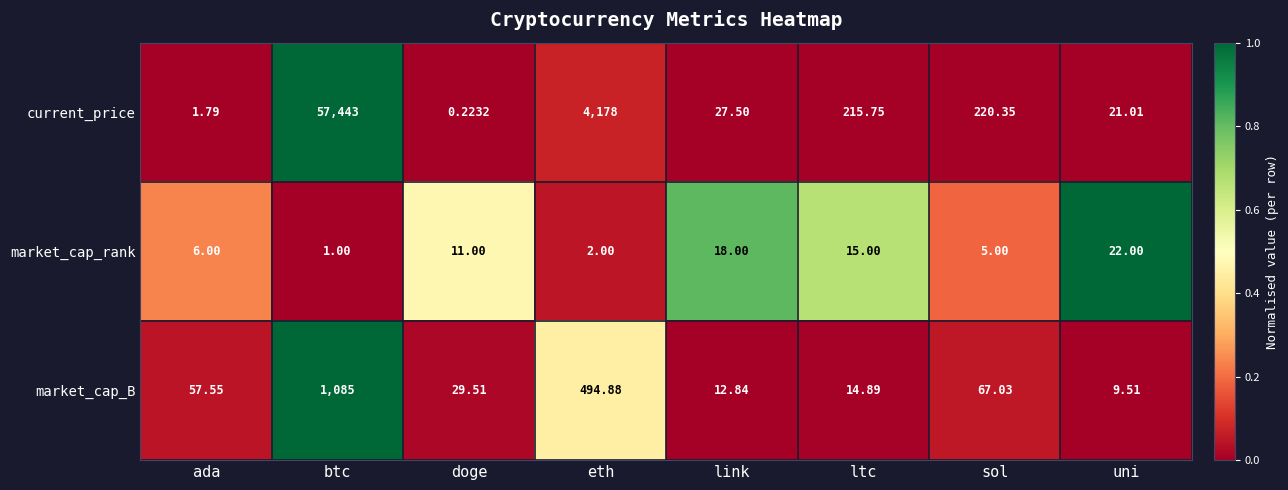

Is the value of current_price at ltc greater than the value of market_cap_B at link?

Yes